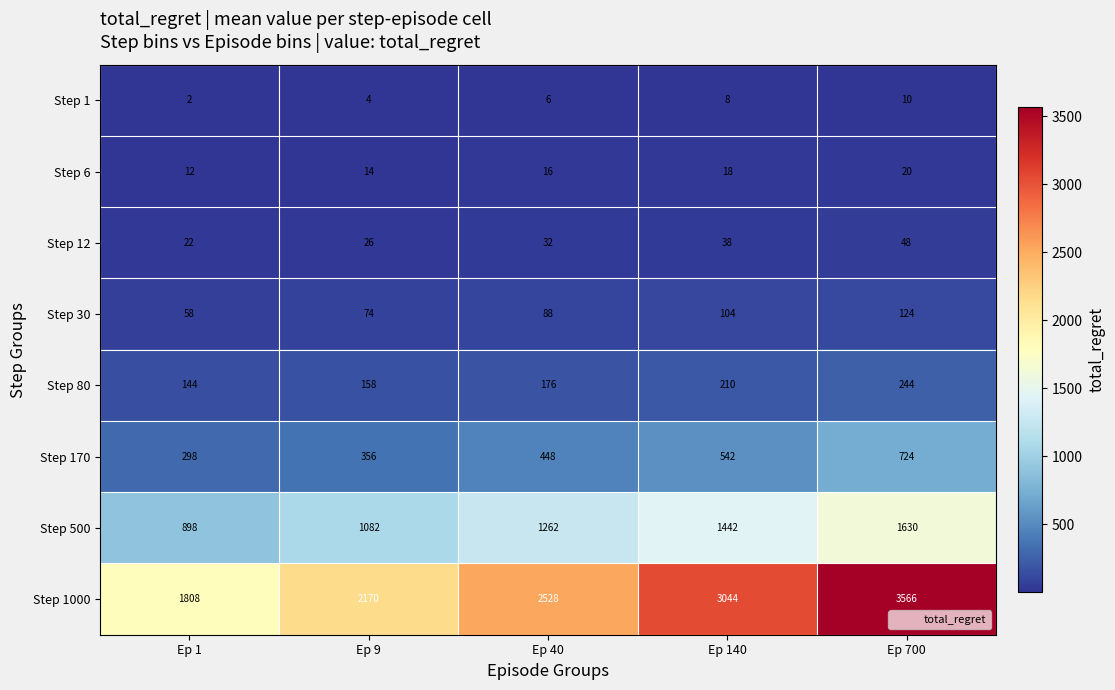

Read the Step 170 value at Ep 40.

448